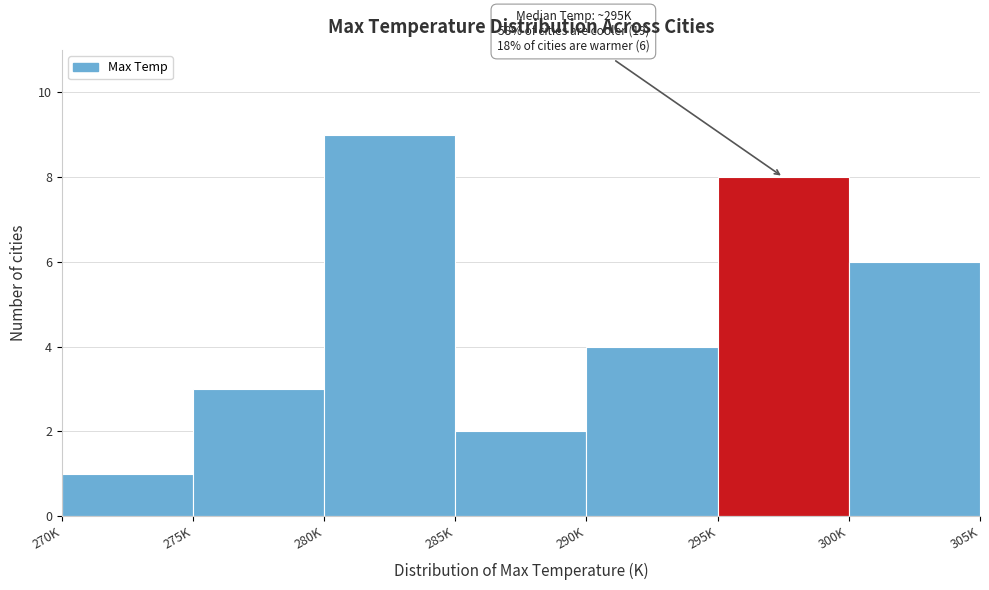

Reading left to right, transcribe all the data shown in this chart.

1	3	9	2	4	8	6